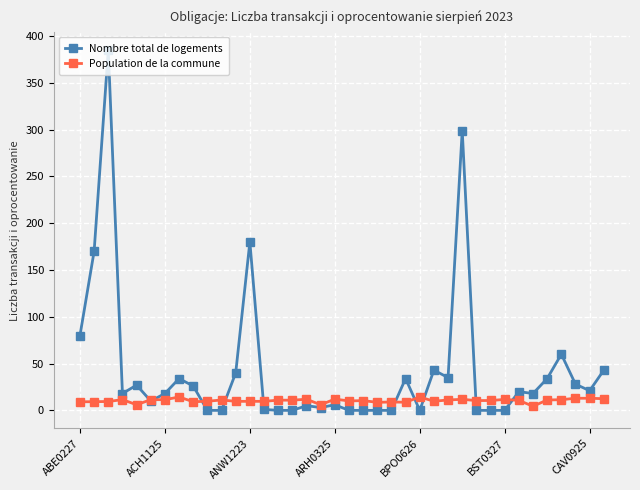

List the series in order of their peak value, highest first.

Nombre total de logements, Population de la commune